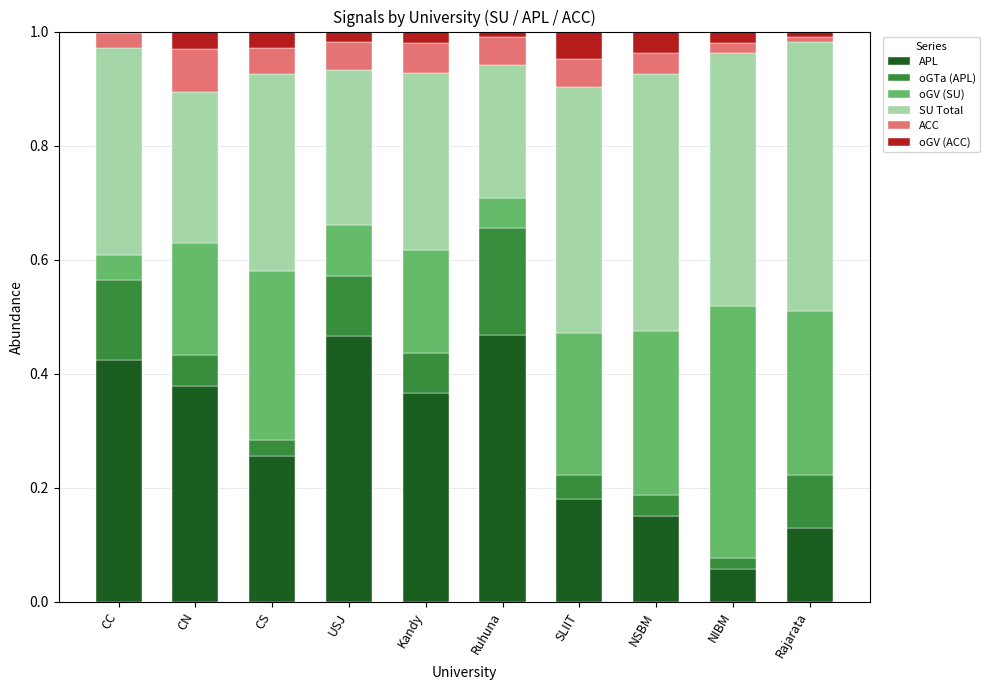

What is the sum of all APL values?

2.9